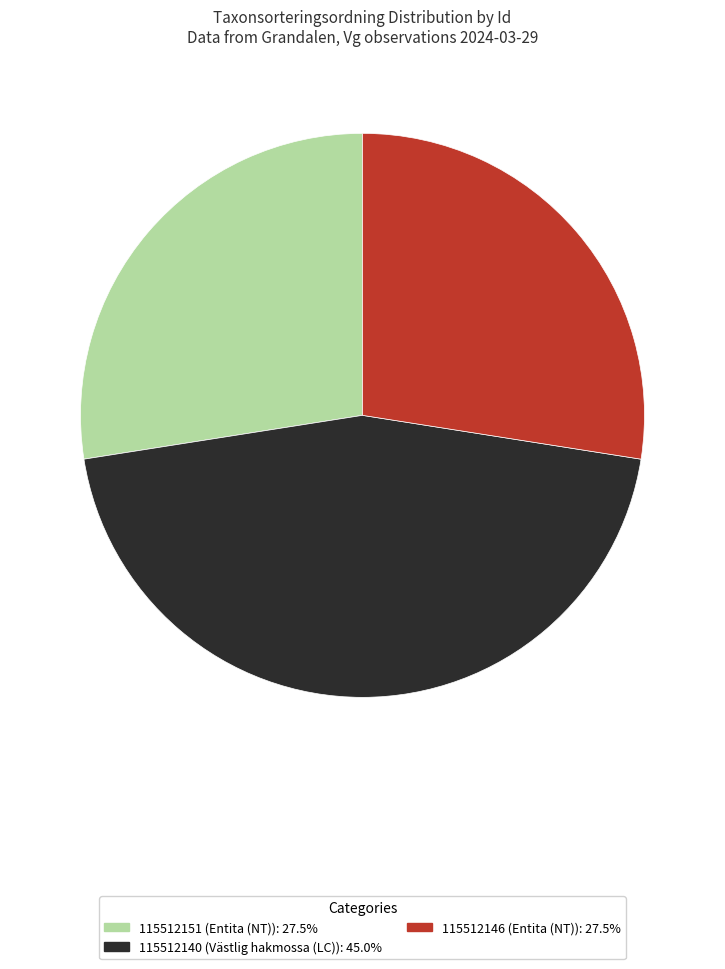

What is the ratio of the value at 115512140 to the value at 115512151?

1.6